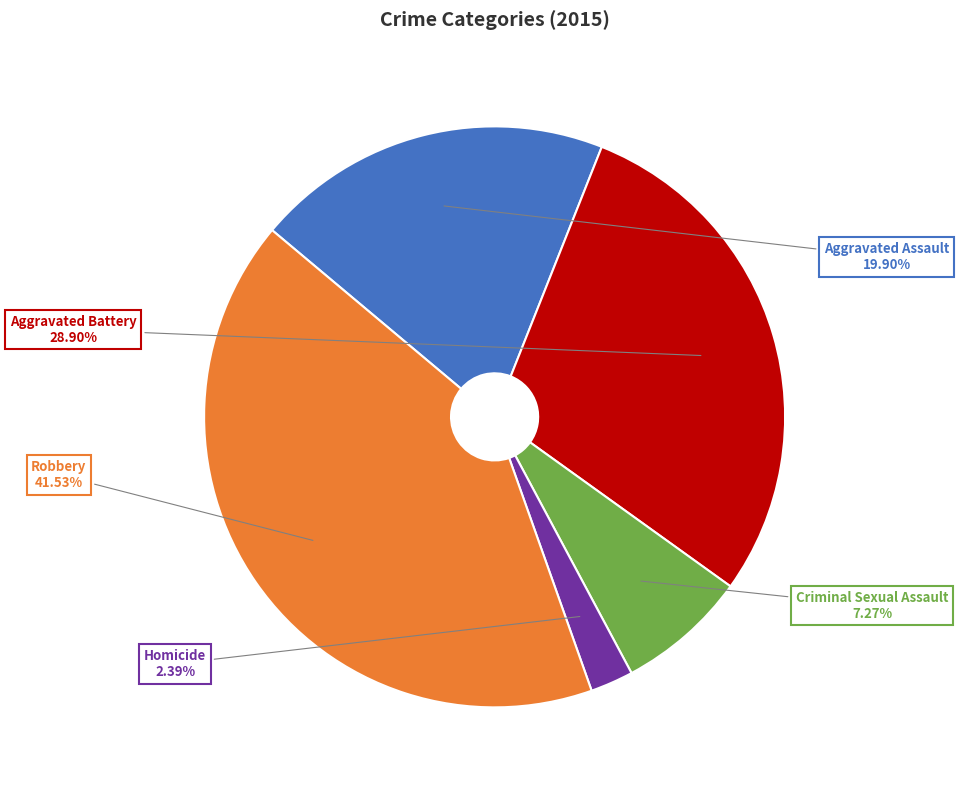

Count the number of slices in the pie.

5